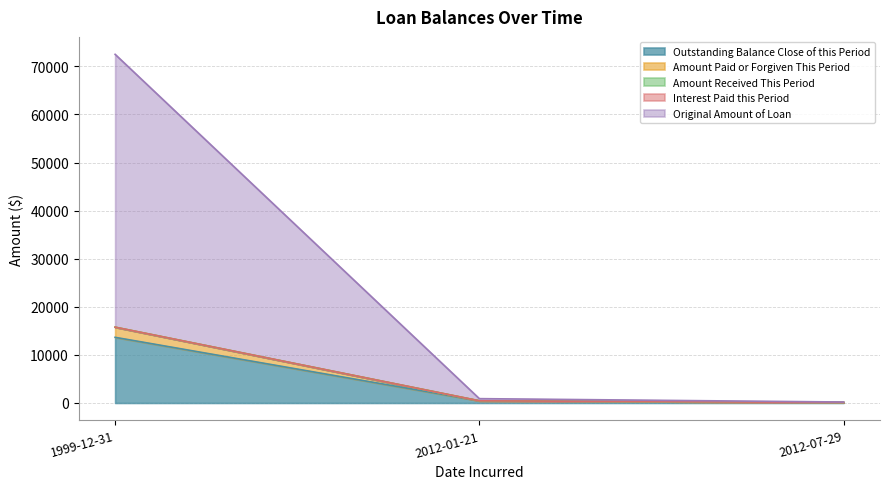

At how many categories does at least one series exceed 34902?

1